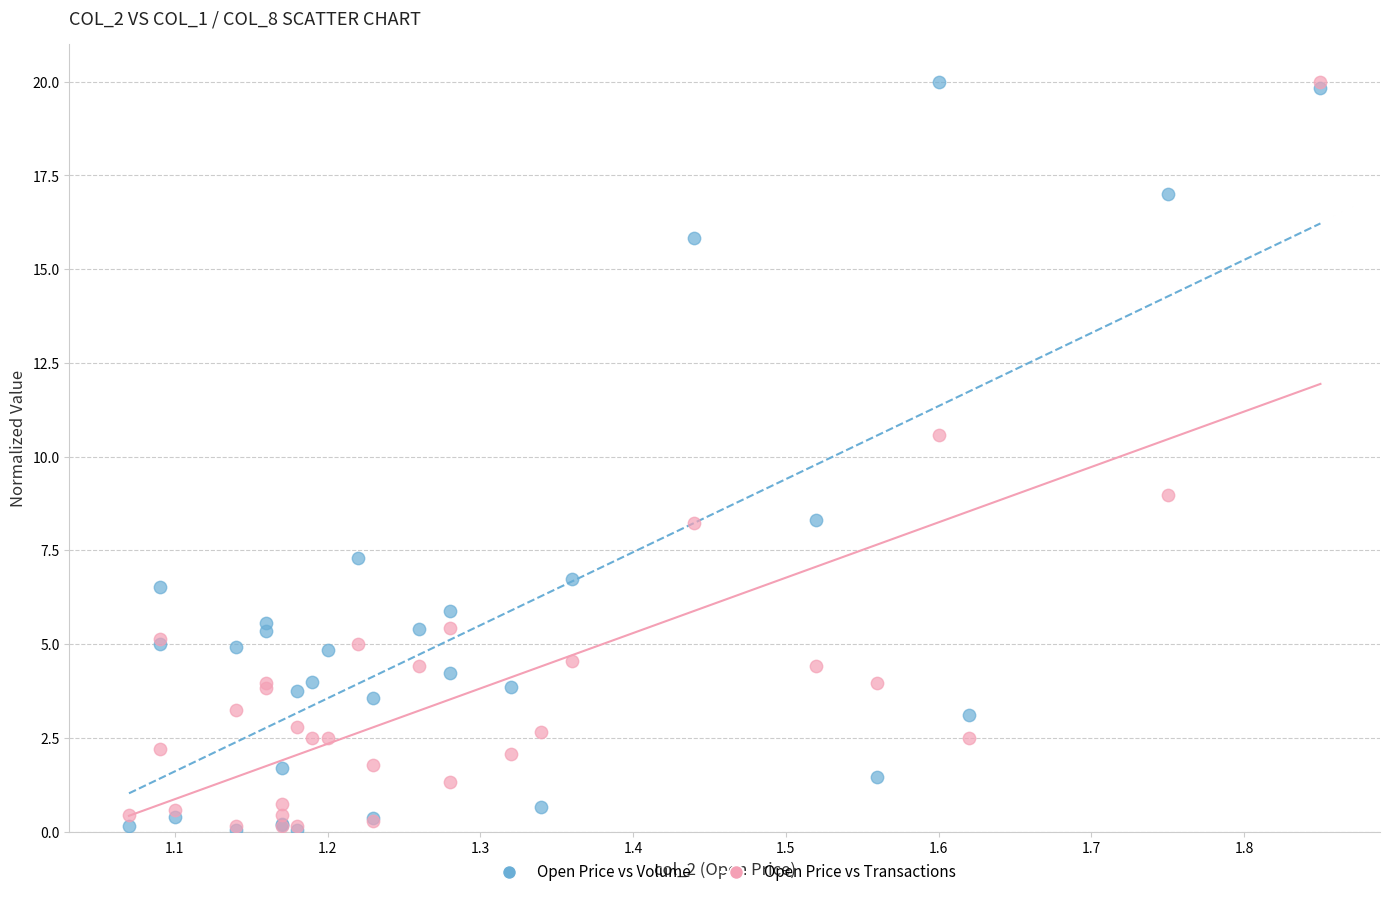

Across all series, what Y value is closest to 10?

10.6